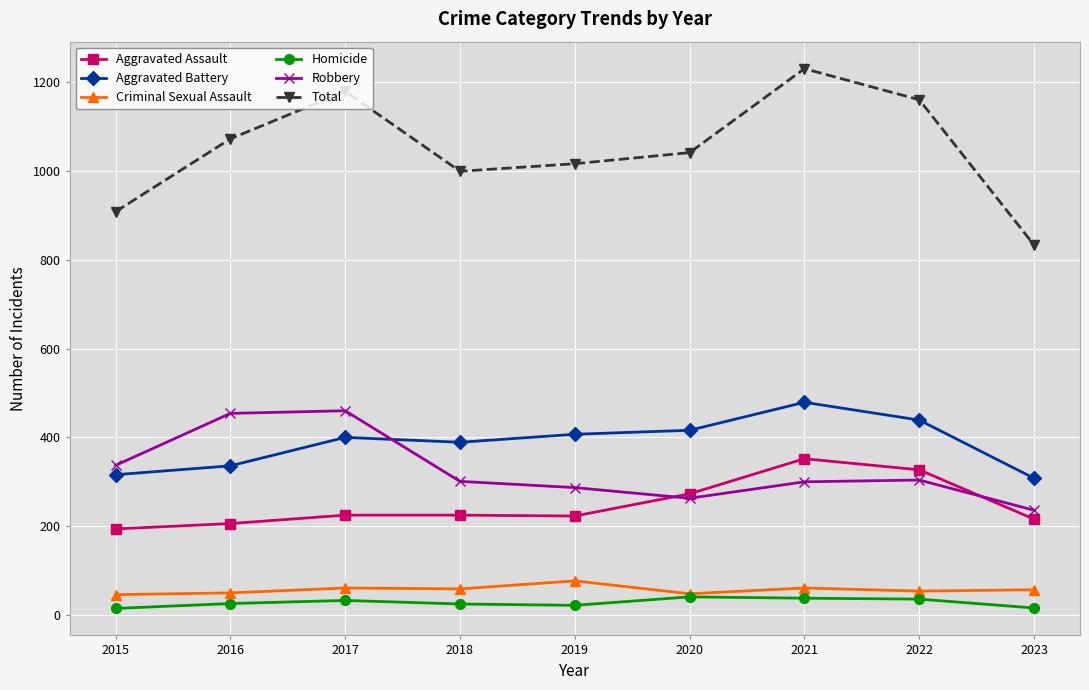

The Aggravated Assault series shows 225 at 2017. True or false?

True